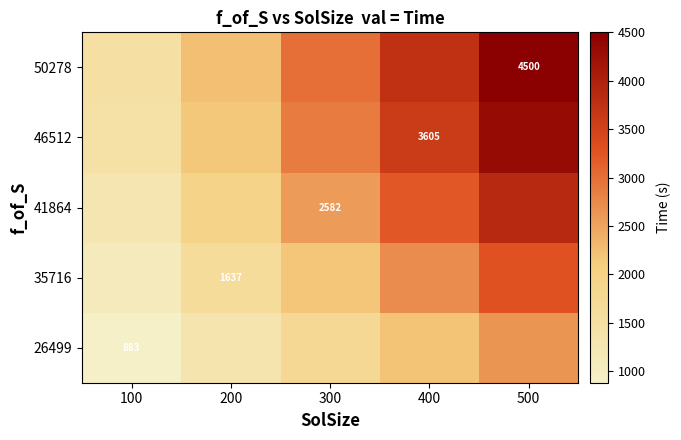

At which label does 46512 reach its peak?

500